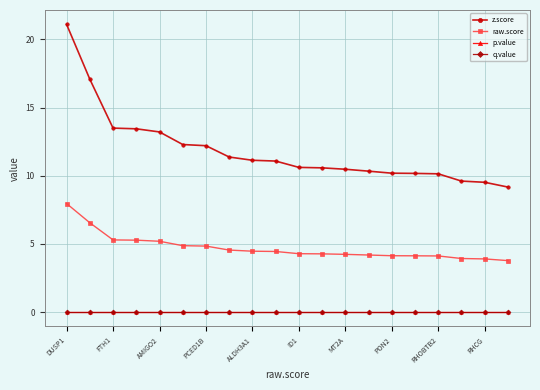

What is the value of the raw.score point at the 8th from the left?

4.5